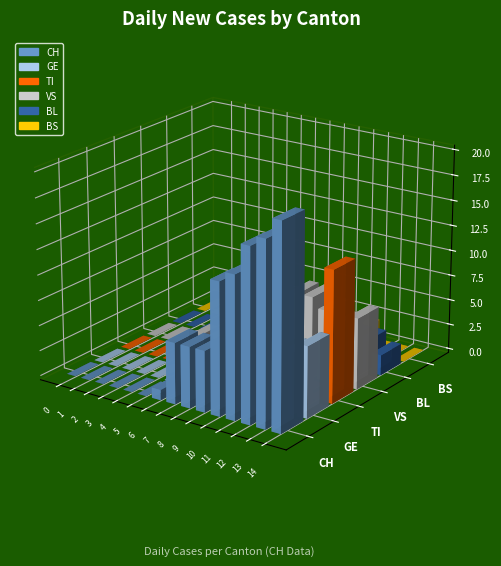

What is the difference between the maximum and second lowest values in the VS series?

8